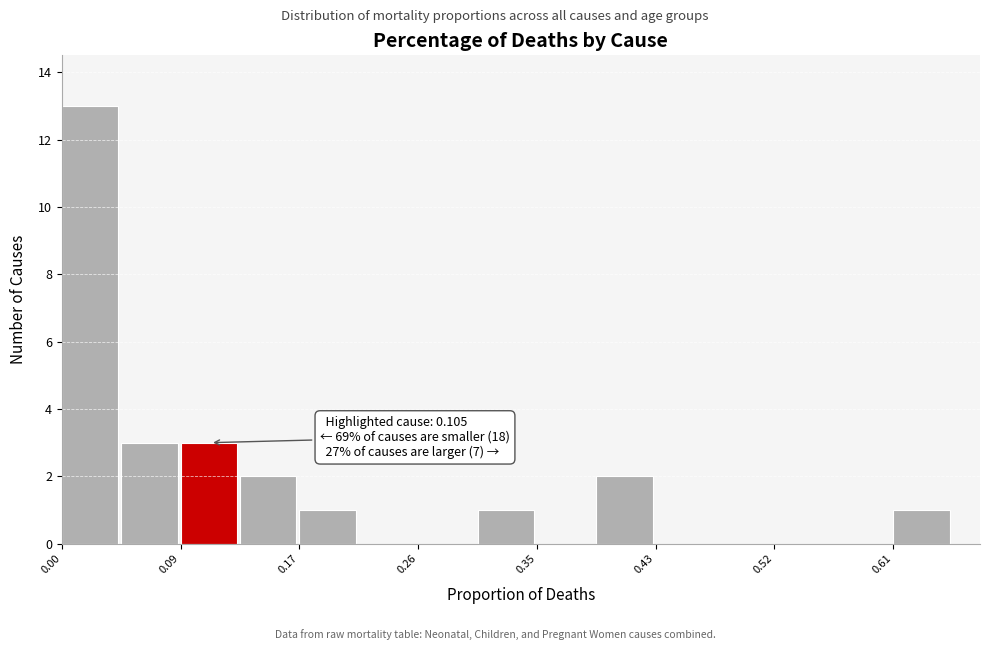

Which range on the x-axis has the tallest bar?

0.00 to 0.04